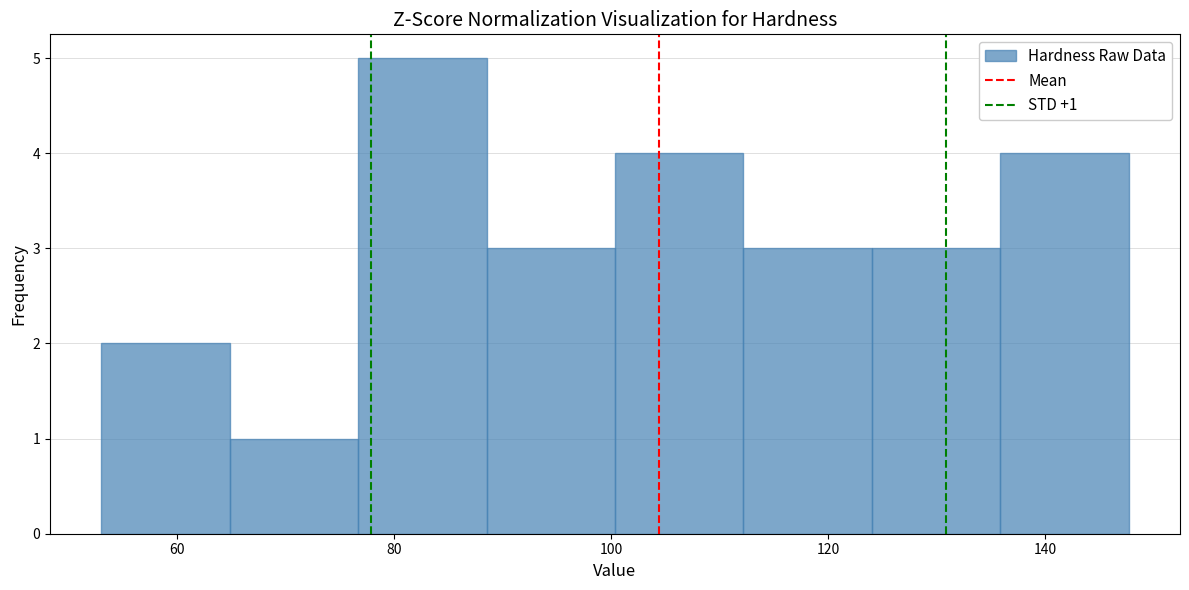

Which range on the x-axis has the tallest bar?

76 to 88